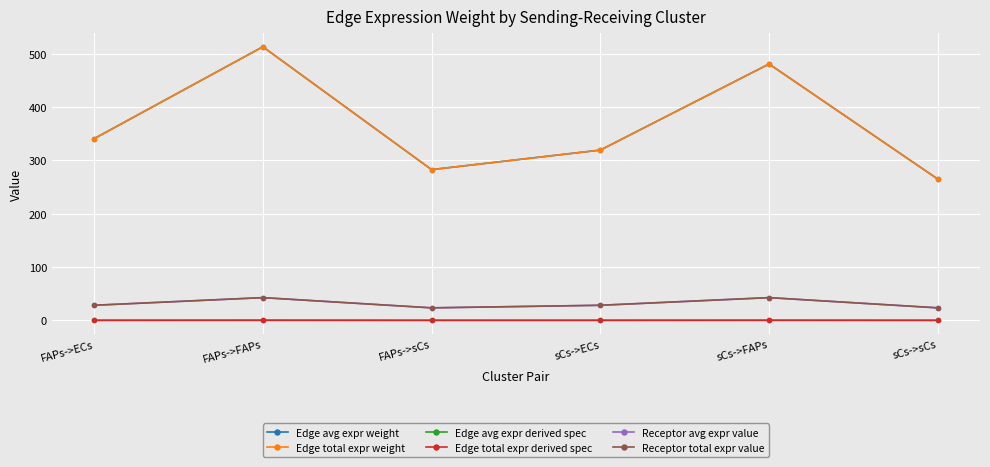

Count the number of categories in the chart.

6